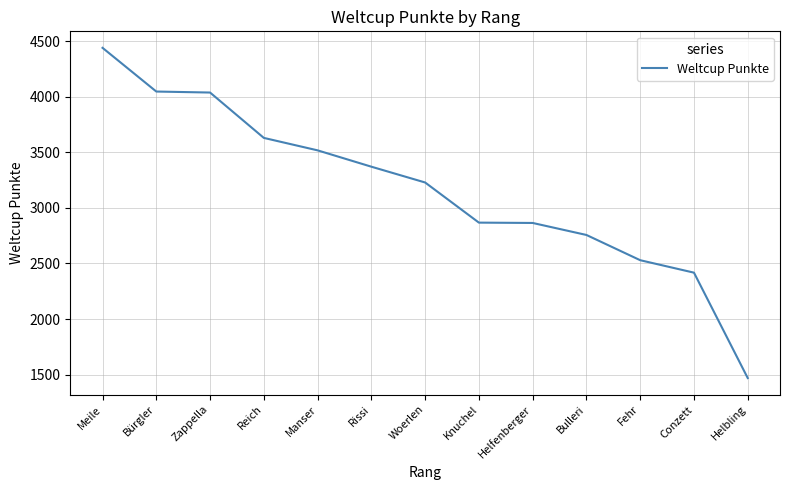

What is the change in value from Rissi to Helfenberger?

-506